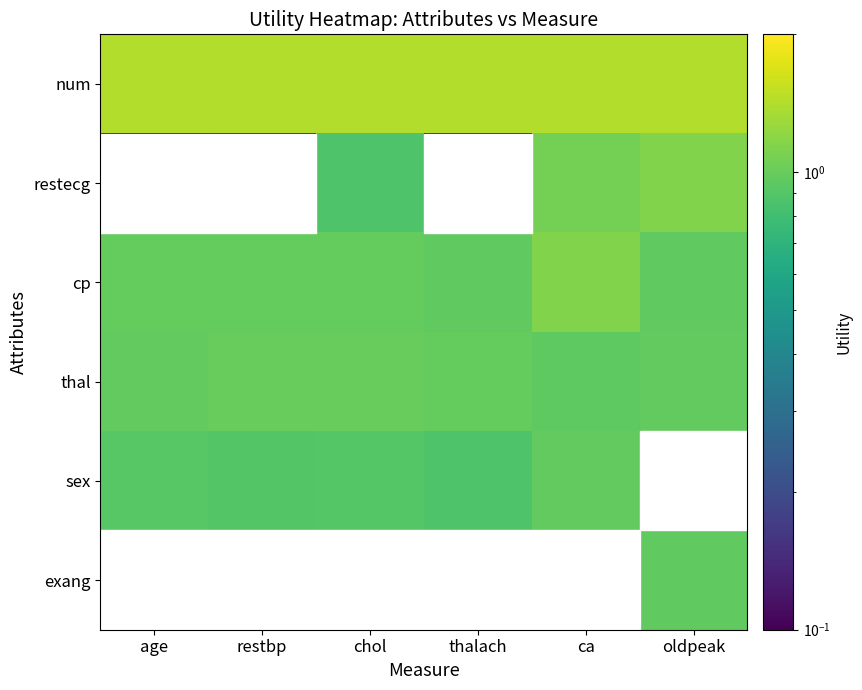

The value of sex at age is 0.9. True or false?

True